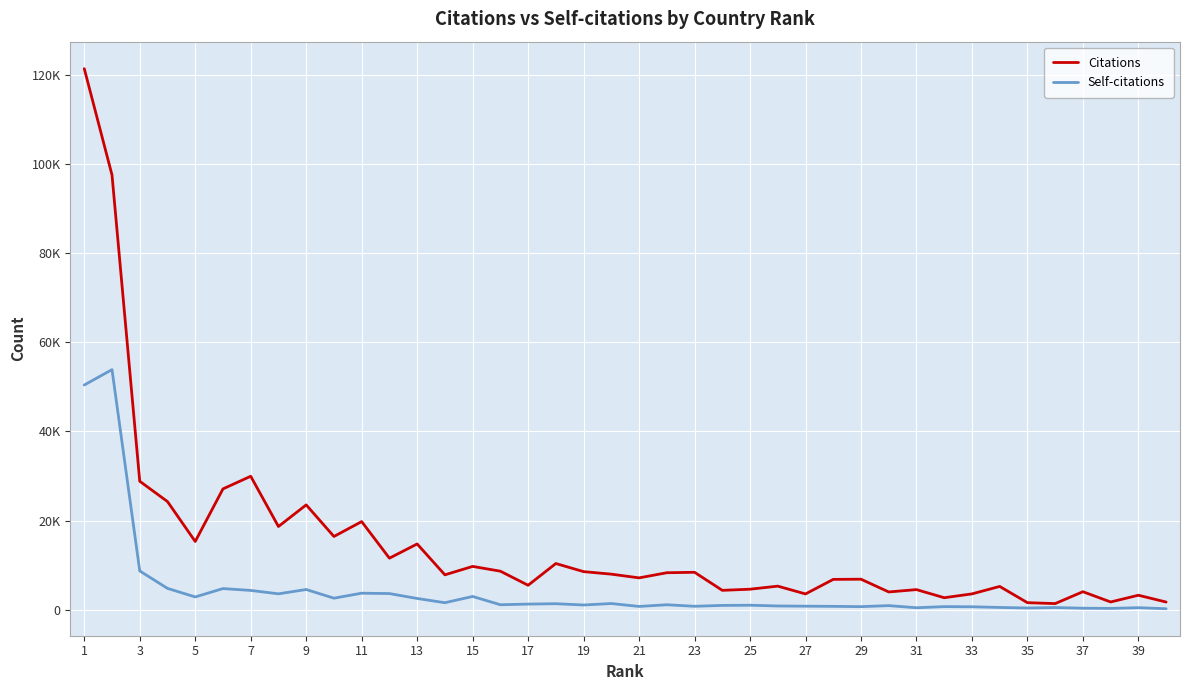

Does the chart display data point markers on the line(s)?

No